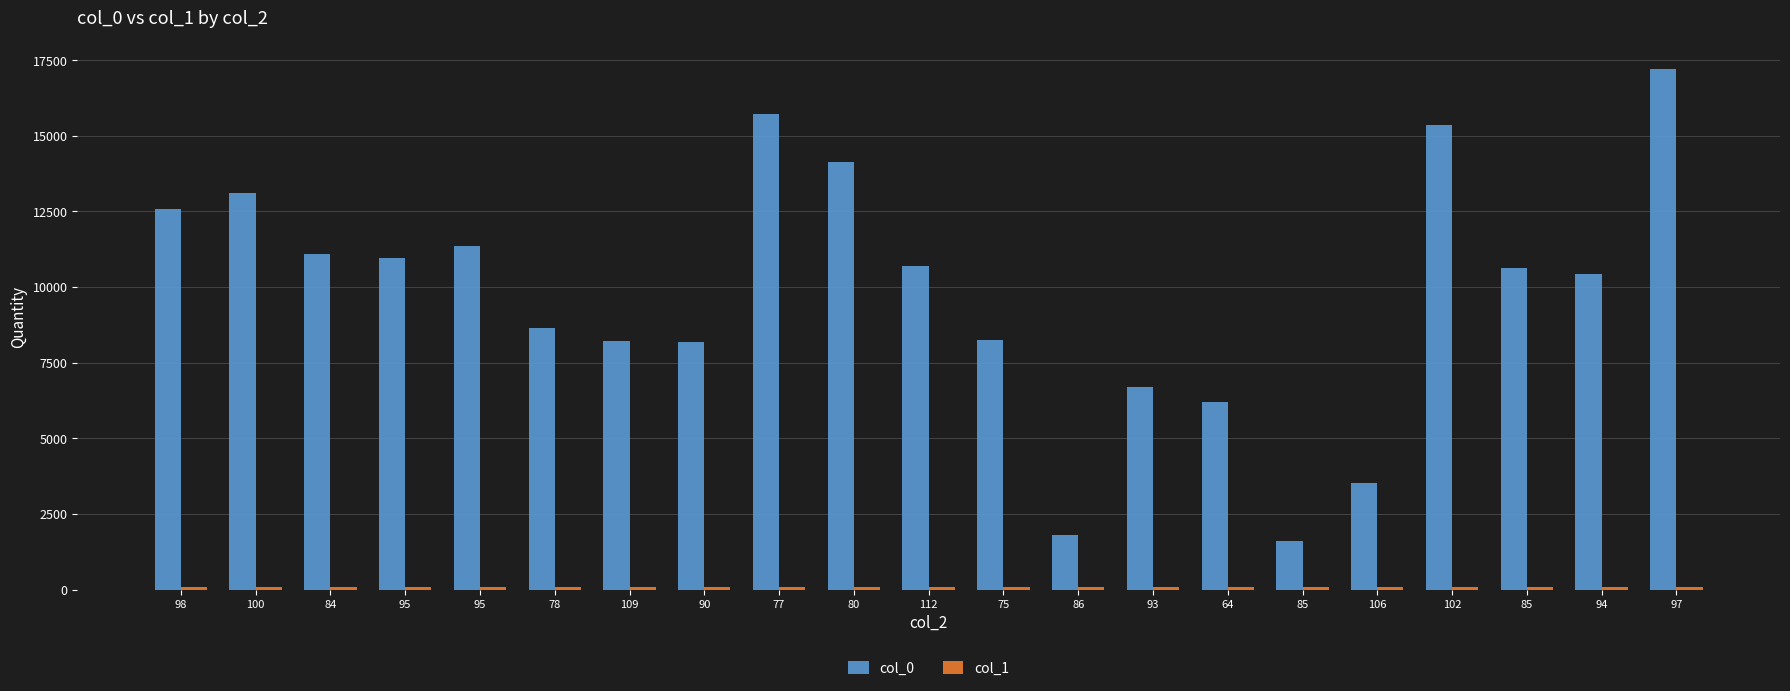

How many bars are there in total?

42